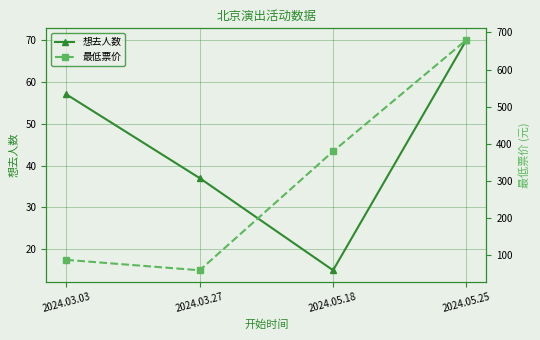

True or false: 最低票价 has a value of 51 at 2024.03.03.

False